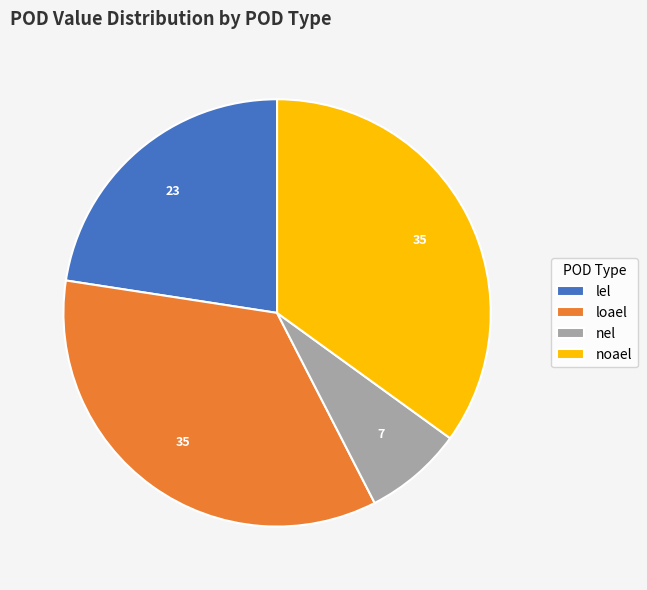

Which category has the smallest portion of the pie?

nel